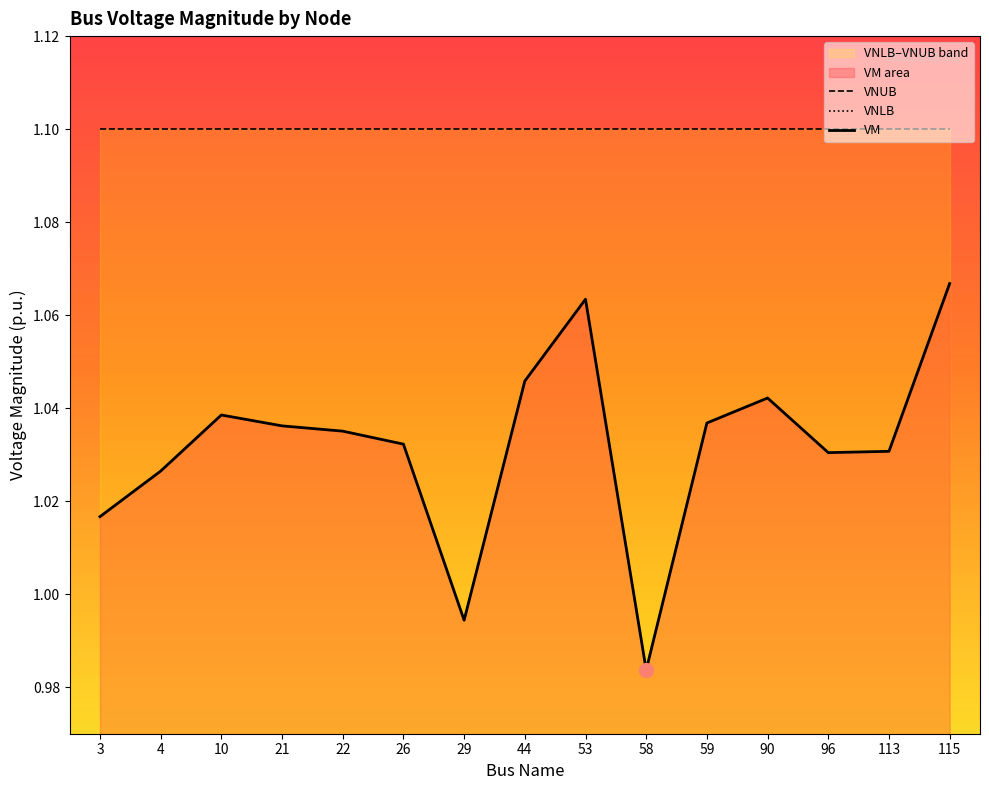

True or false: VNUB and VM cross at least once.

False